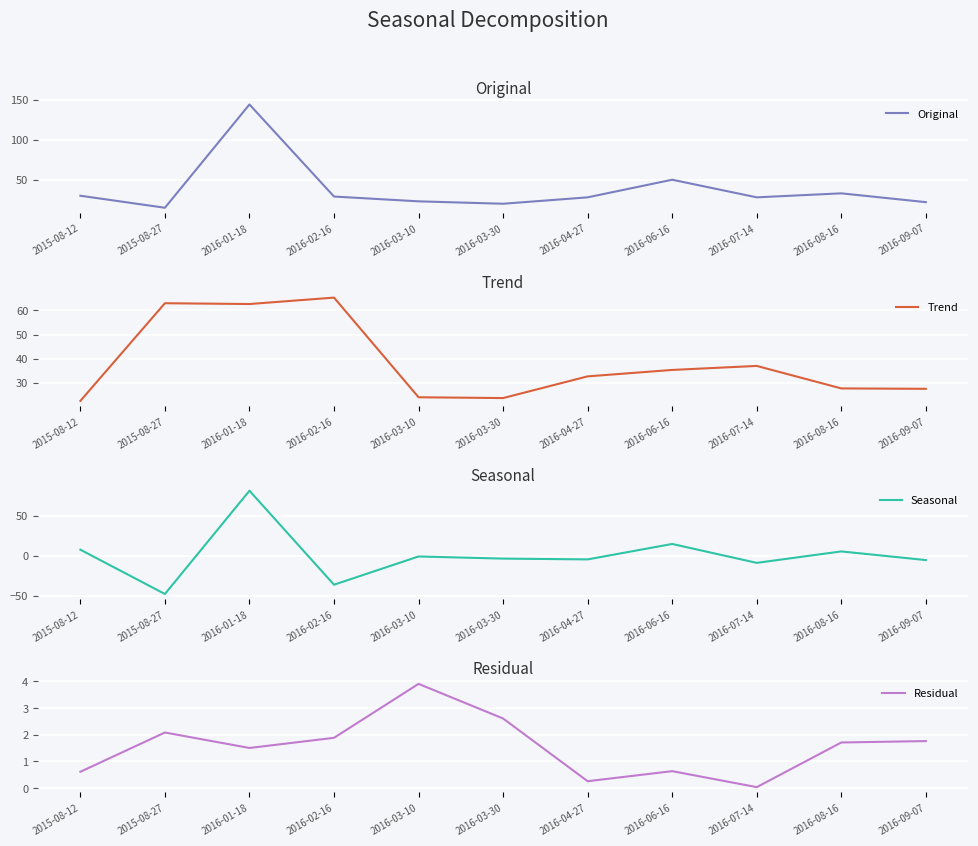

What are all the series names shown in the legend?

Original, Trend, Seasonal, Residual